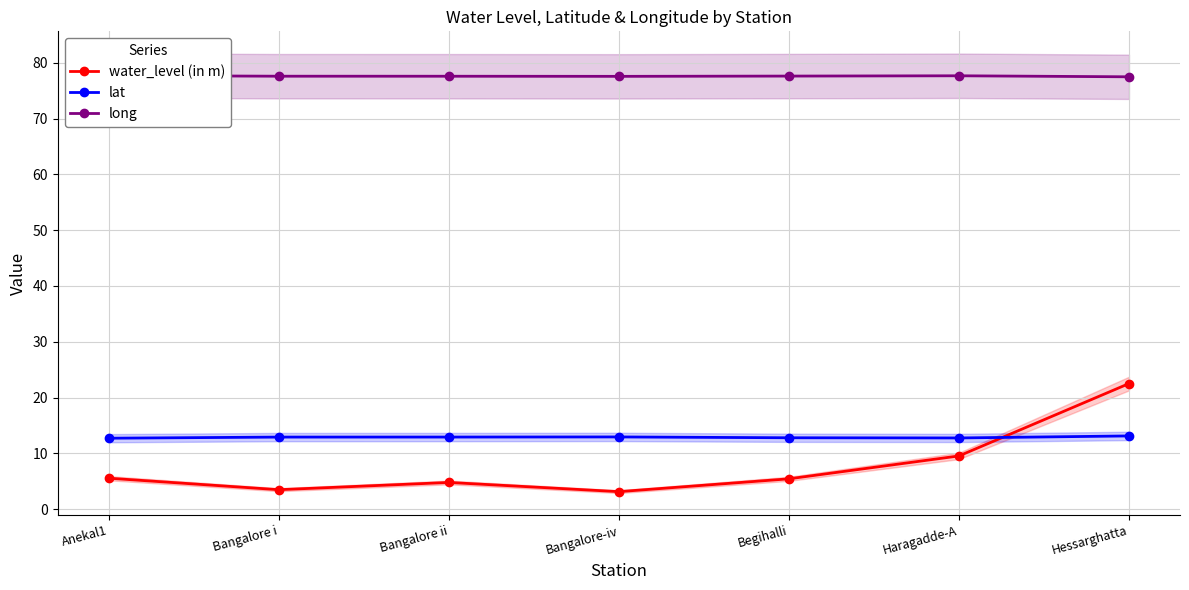

What are all the series names shown in the legend?

water_level (in m), lat, long